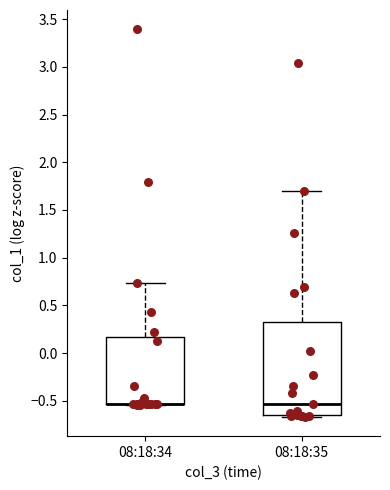

Where does the median line of the box for 08:18:35 sit on the y-axis? The values are not printed on the chart, so give them approximately, as read against the axis.

-0.55